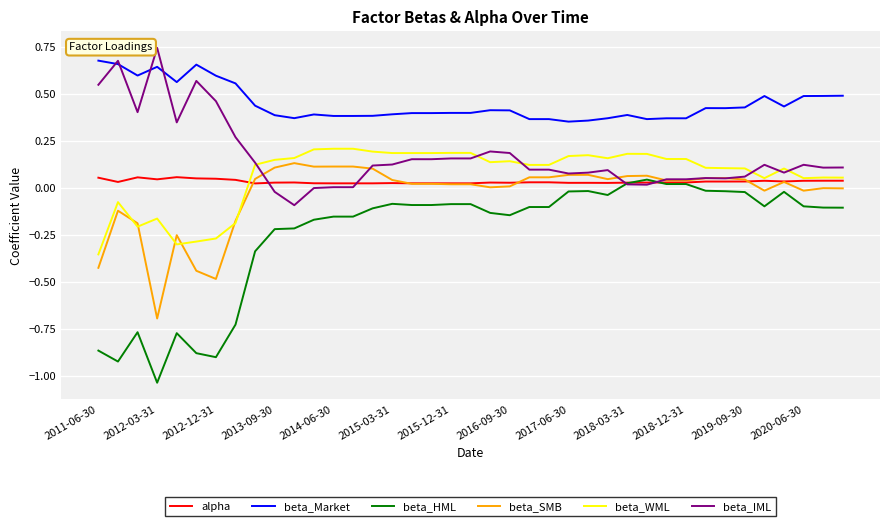

True or false: beta_Market and beta_WML cross at least once.

False